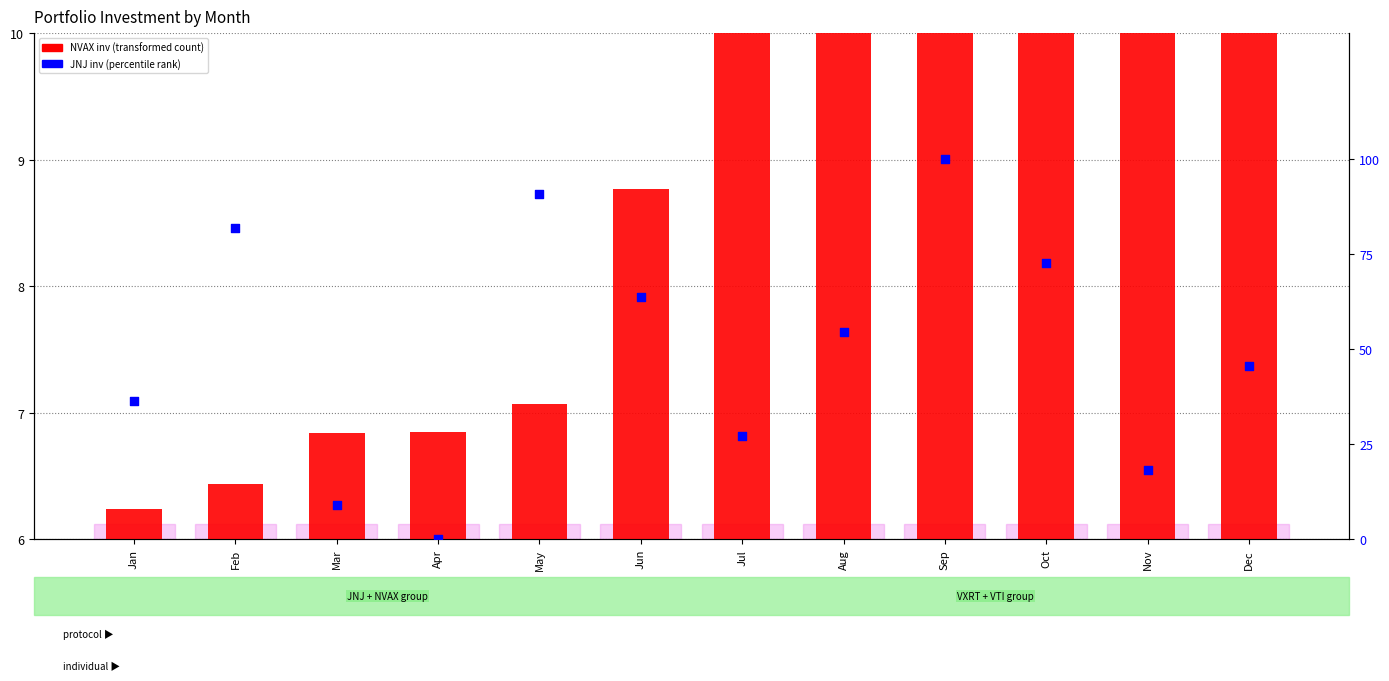

Which series has the largest total across all categories?

JNJ inv percentile